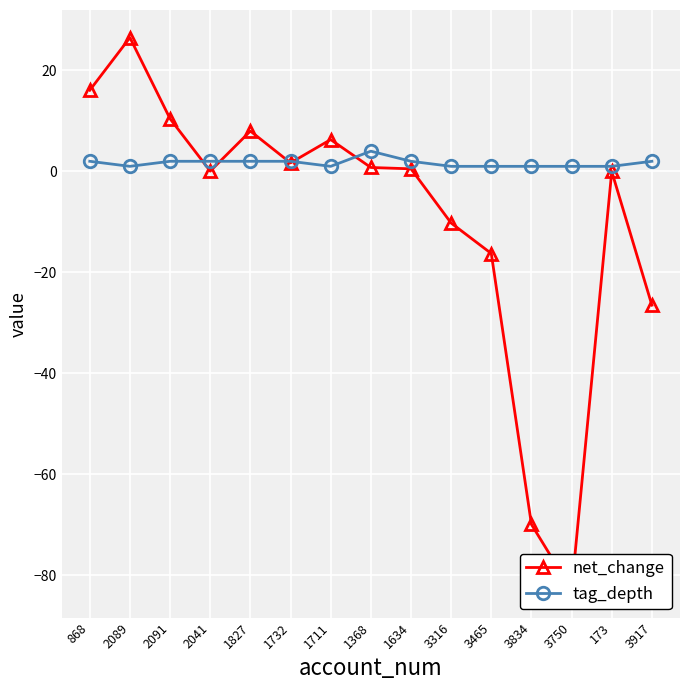

At 868, list the series in order from smallest to largest.

tag_depth, net_change